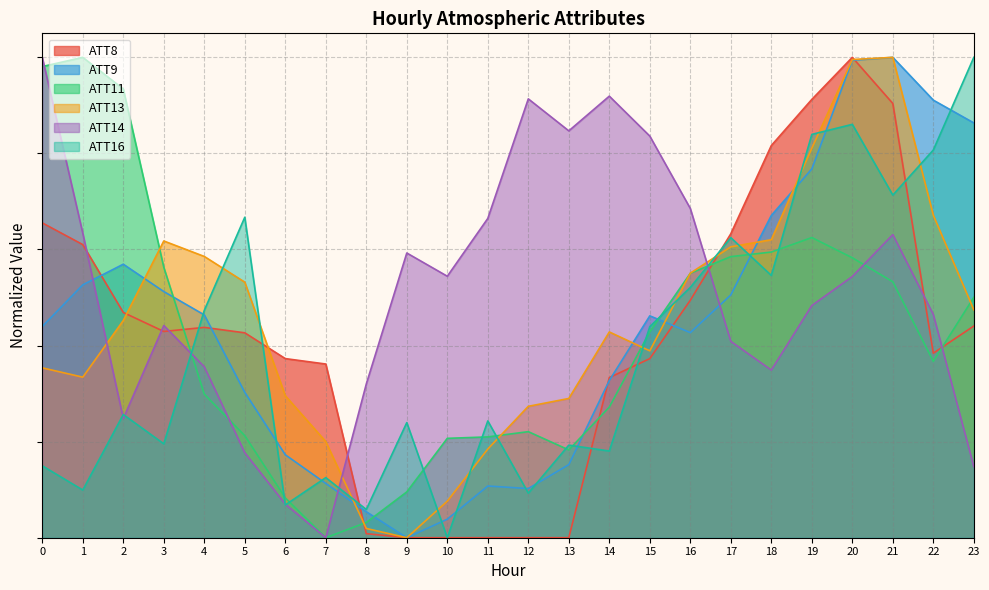

Which series has the largest total across all categories?

ATT14